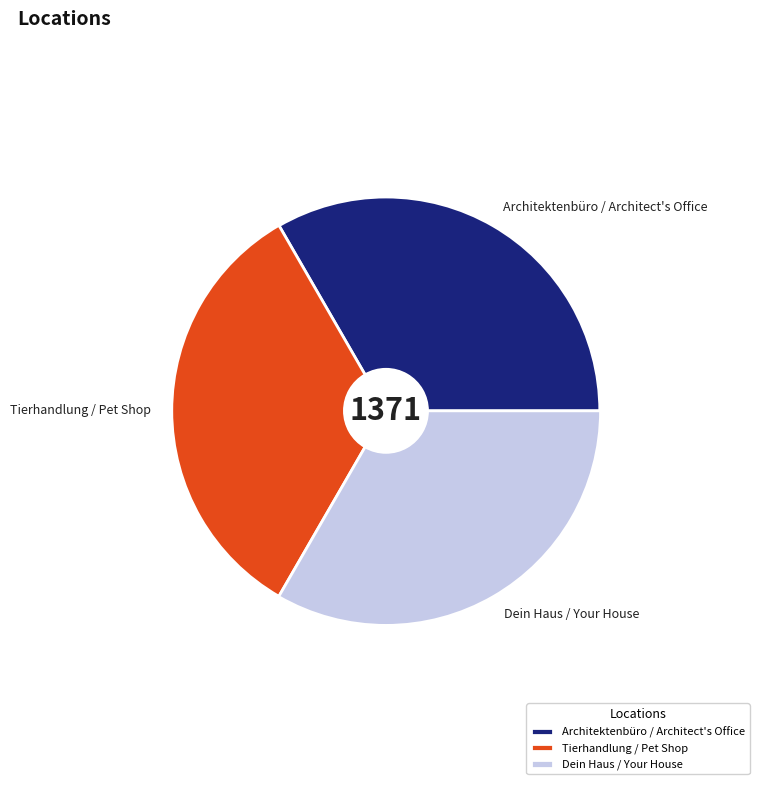

Which has a higher value, Tierhandlung / Pet Shop or Architektenbüro / Architect's Office?

Tierhandlung / Pet Shop